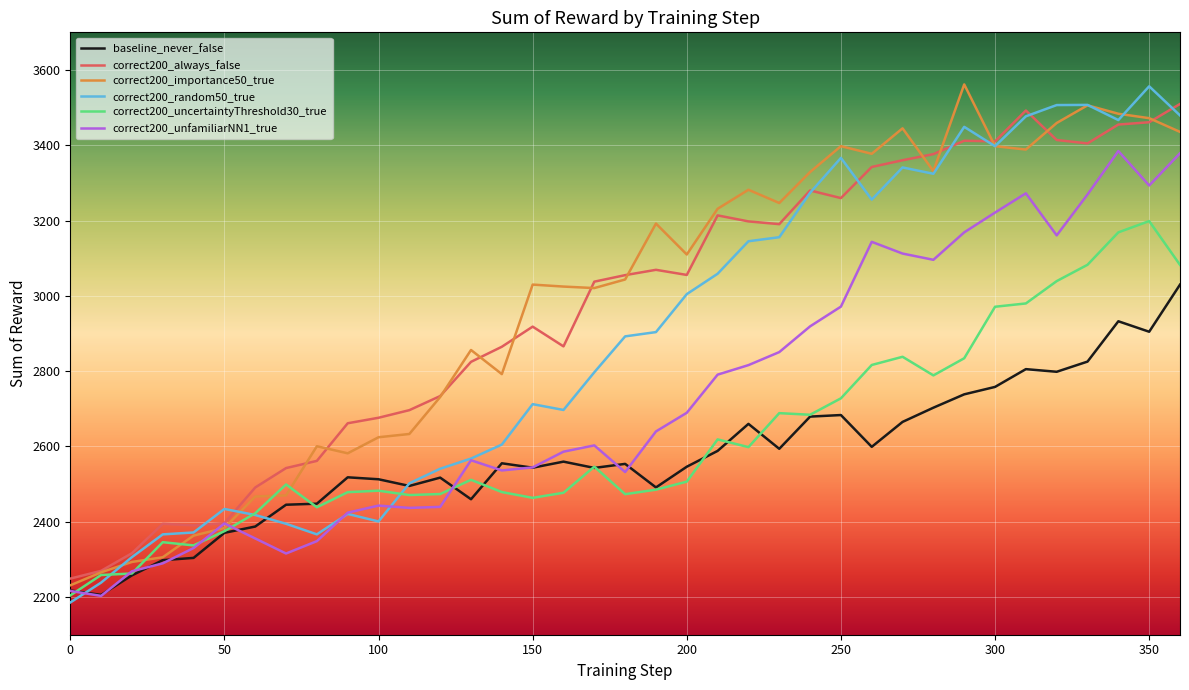

What is the maximum value shown in the chart?

3561.7